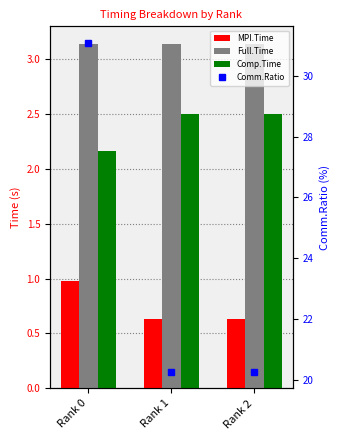

List the labels in order of Comm.Ratio value, smallest first.

Rank 1, Rank 2, Rank 0